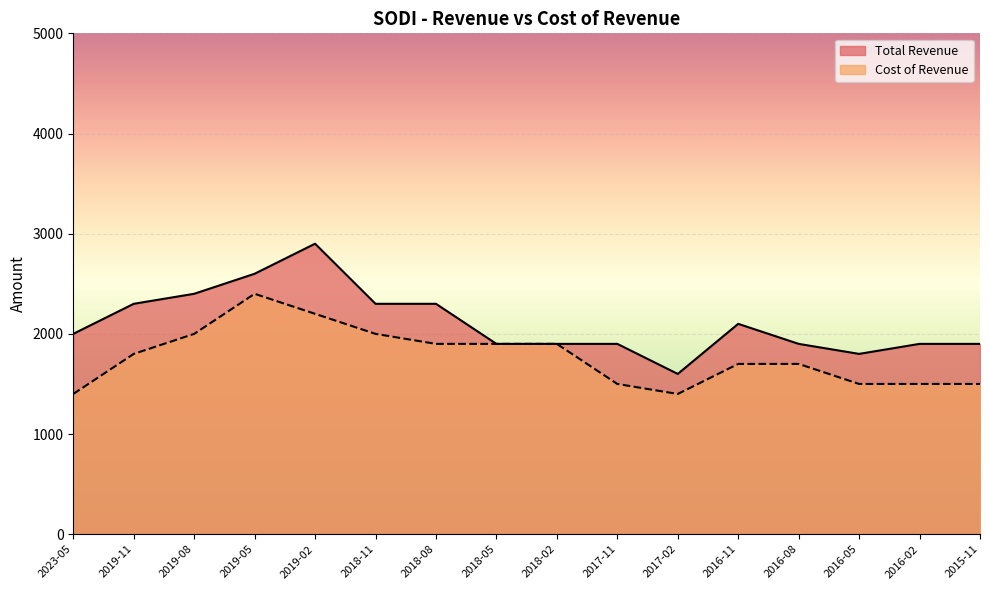

How many data points does each series have?

16